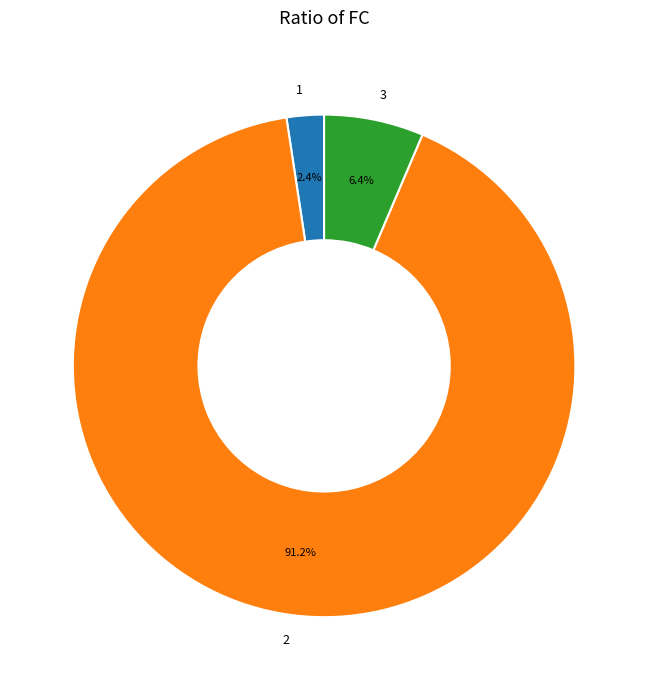

What is the majority slice?

2